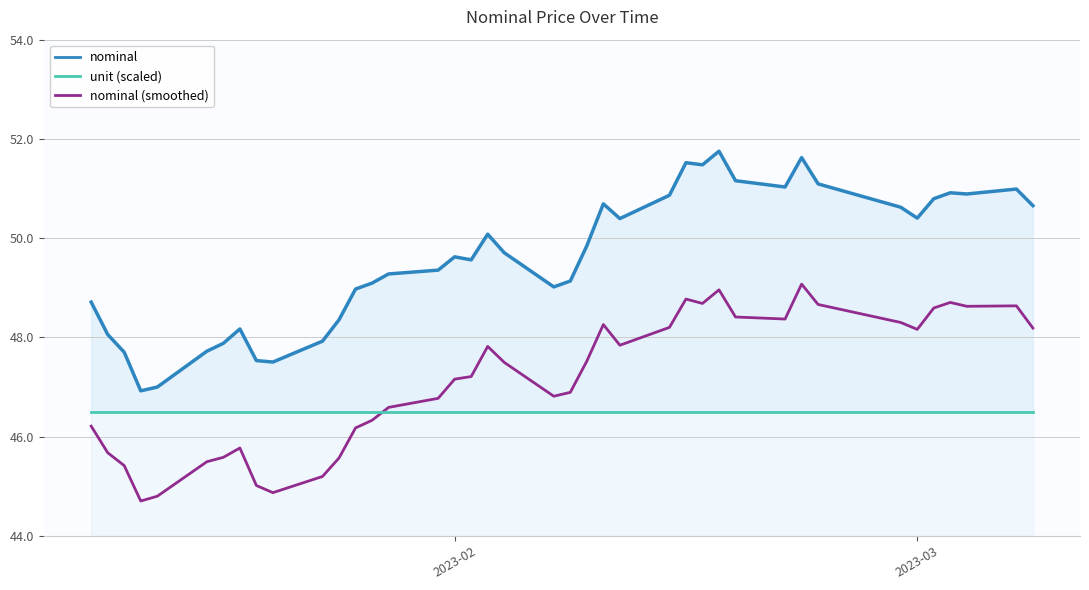

Where does the nominal (smoothed) series first go above 47?

2023-02